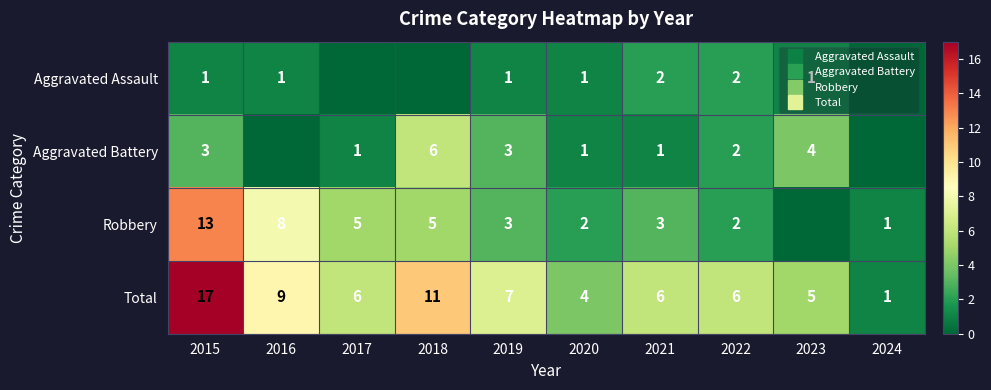

What is the sum of all Total values?

72